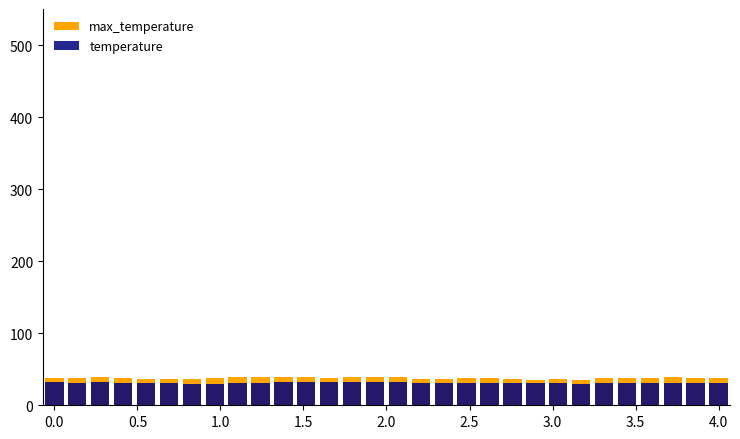

What is the label of the 27th bar from the left?

26